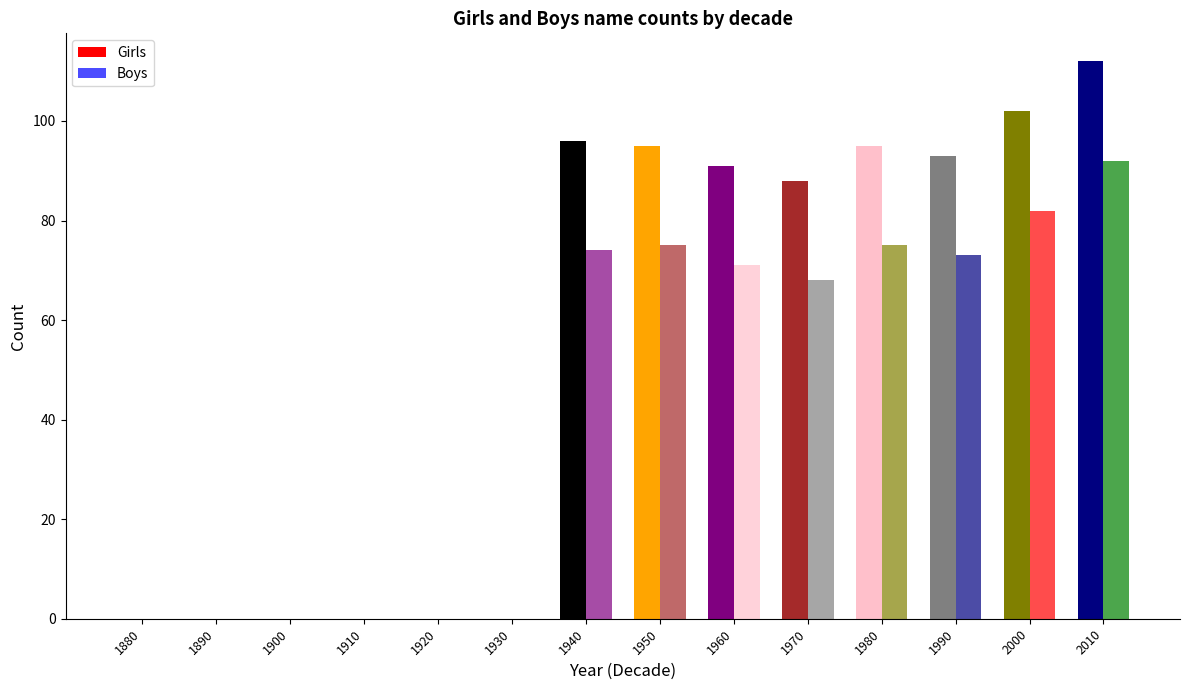

Reading left to right, transcribe all the data shown in this chart.

Girls: 0	0	0	0	0	0	96	95	91	88	95	93	102	112
Boys: 0	0	0	0	0	0	74	75	71	68	75	73	82	92